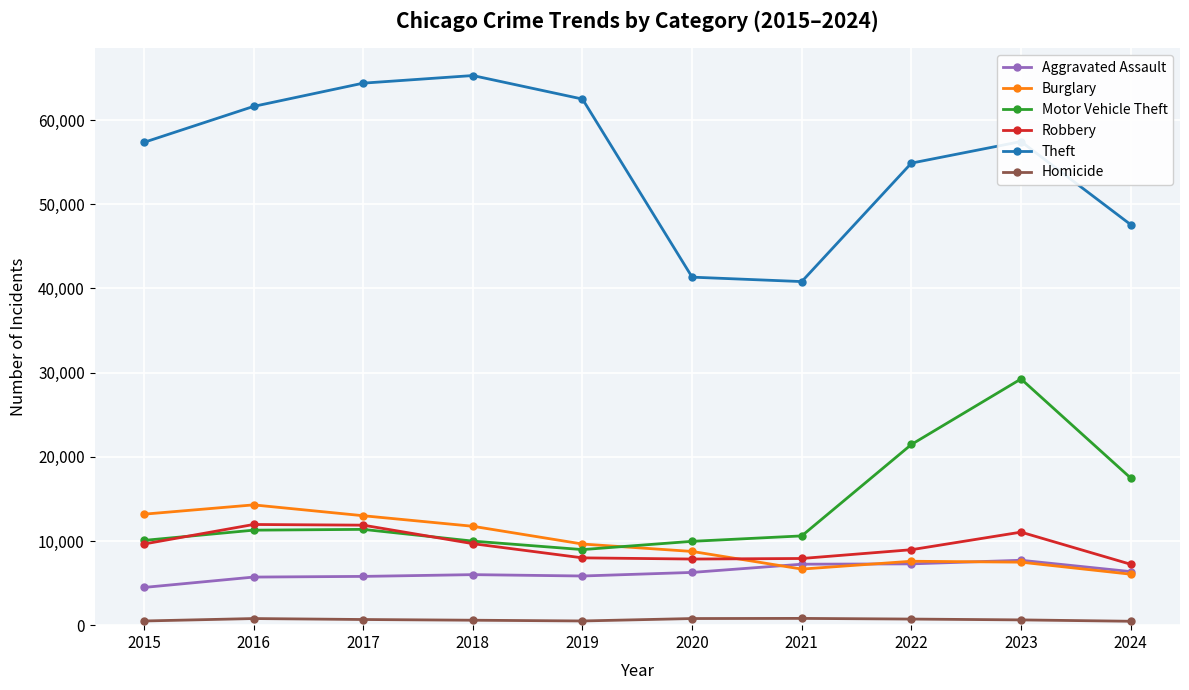

What is the average value of the Robbery series?

9418